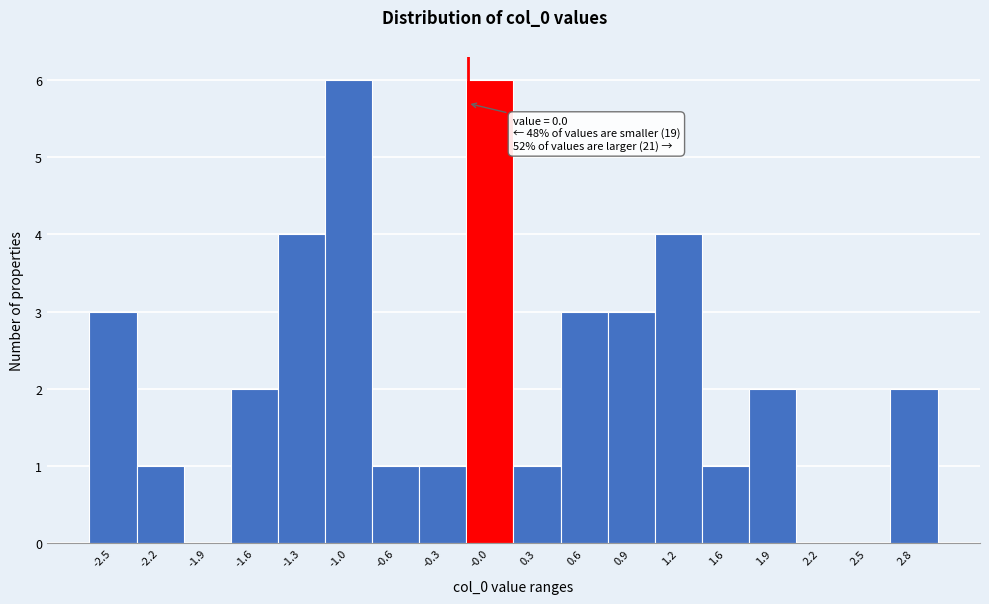

Reading left to right, transcribe all the data shown in this chart.

-2.5=3	-2.2=1	-1.9=0	-1.6=2	-1.3=4	-1.0=6	-0.6=1	-0.3=1	-0.0=6	0.3=1	0.6=3	0.9=3	1.2=4	1.6=1	1.9=2	2.2=0	2.5=0	2.8=2